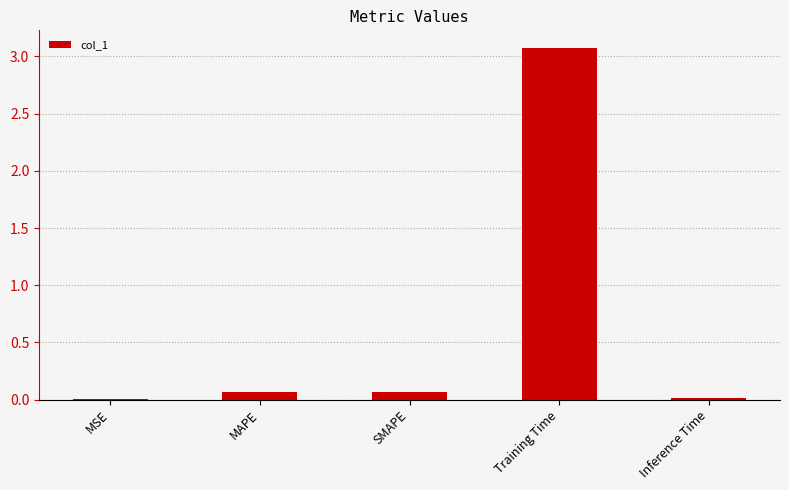

At which category does the chart reach its peak across all series?

Training Time